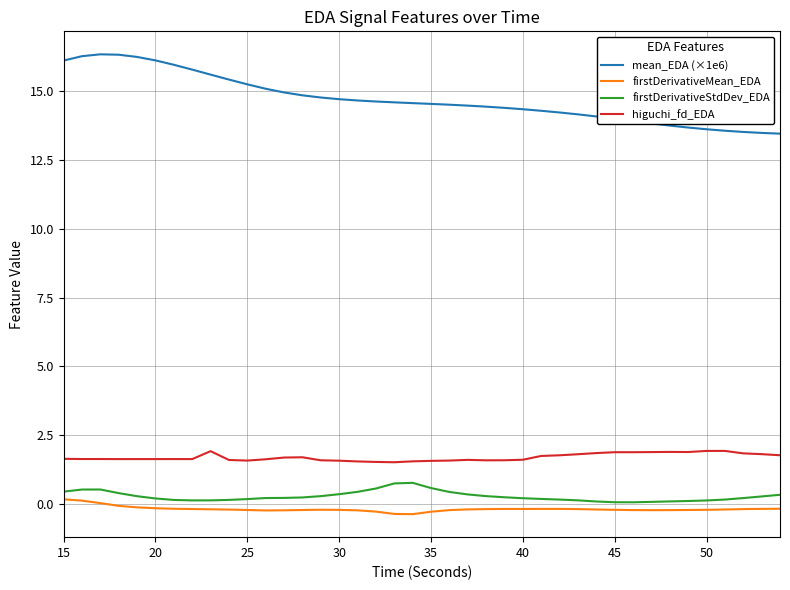

What is the highest value of the firstDerivativeStdDev_EDA series?

0.8